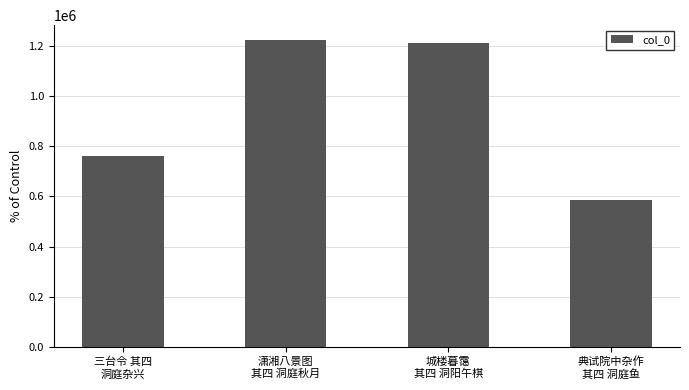

The value at 三台令 其四
洞庭杂兴 is 1337496. True or false?

False